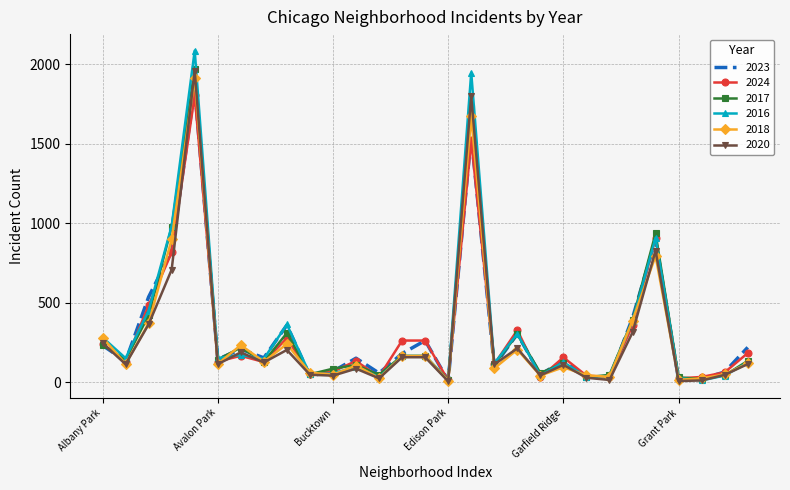

How many interior local valleys does the 2023 series have?

10